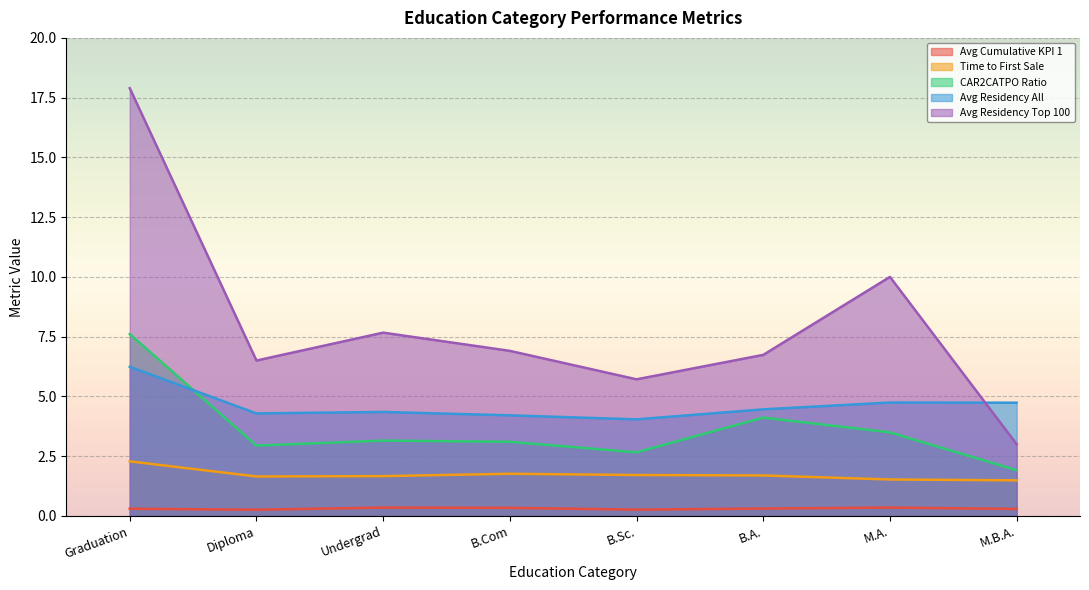

Between Graduation and M.A., which series saw the biggest shift?

Avg Residency Top 100